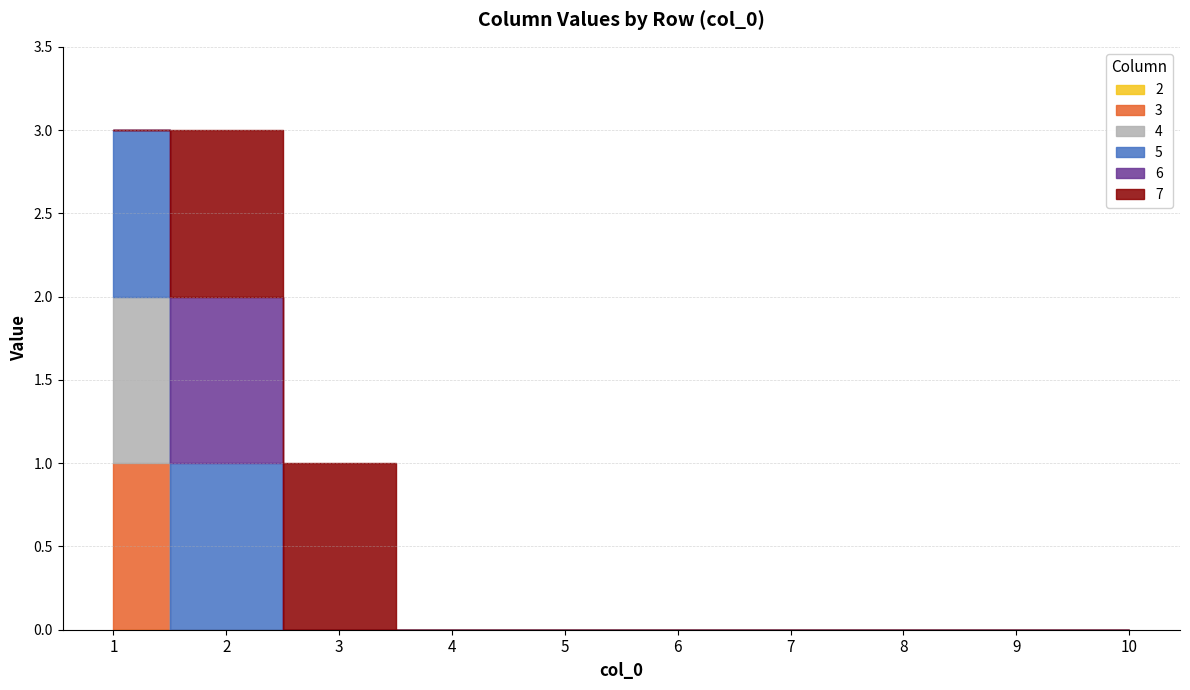

At which category does the chart reach its peak across all series?

1